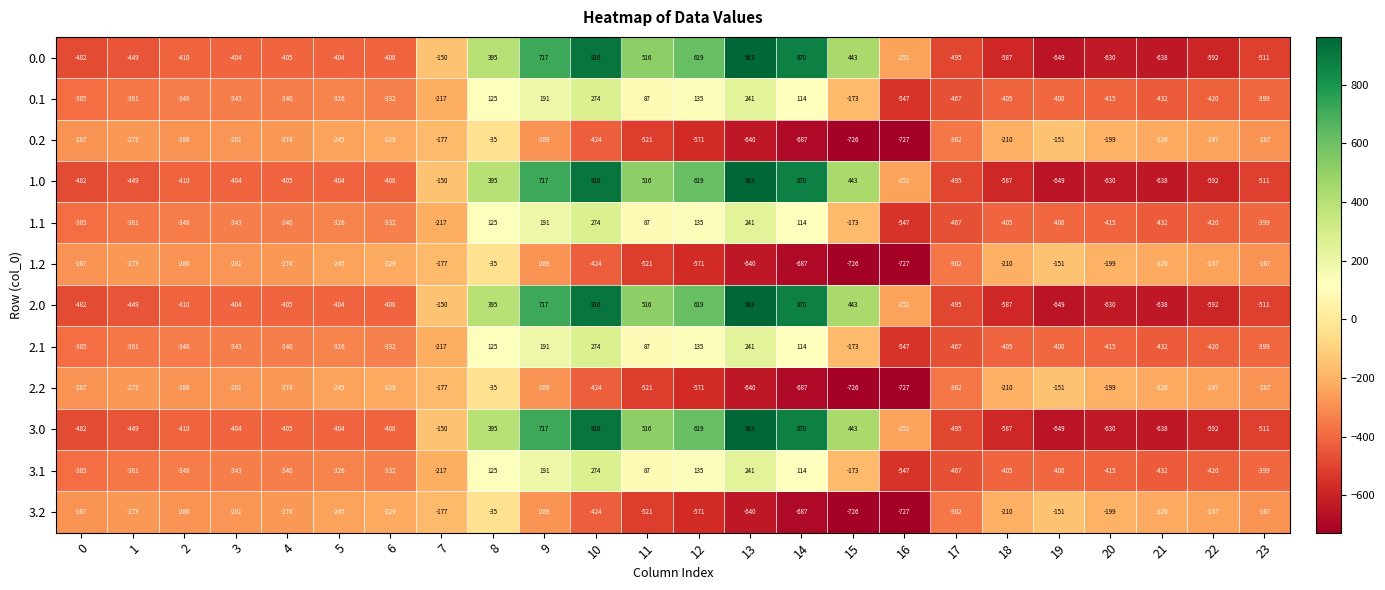

What is the spread (max minus min) of values at 18?

377